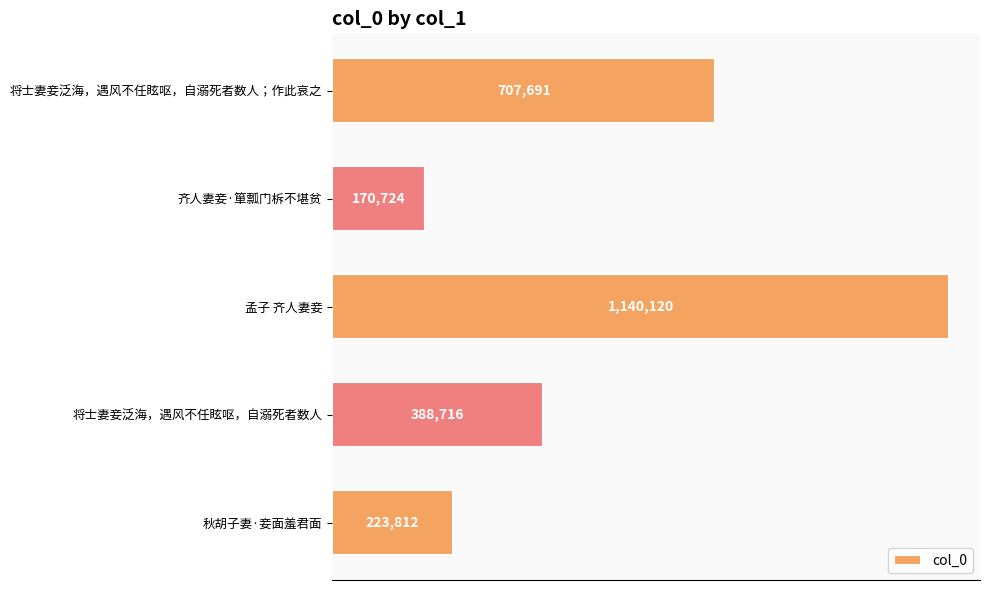

List the labels in order of value, largest first.

孟子 齐人妻妾, 将士妻妾泛海，遇风不任眩呕，自溺死者数人；作此哀之, 将士妻妾泛海，遇风不任眩呕，自溺死者数人, 秋胡子妻·妾面羞君面, 齐人妻妾·箪瓢门柝不堪贫